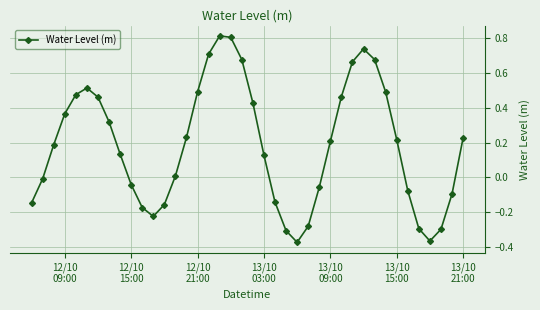

What is the difference between the maximum and minimum values?

1.2